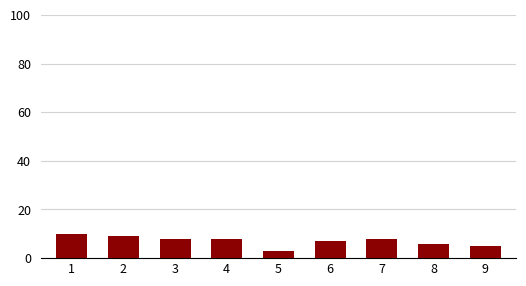

What is the change in value from 7 to 9?

-3